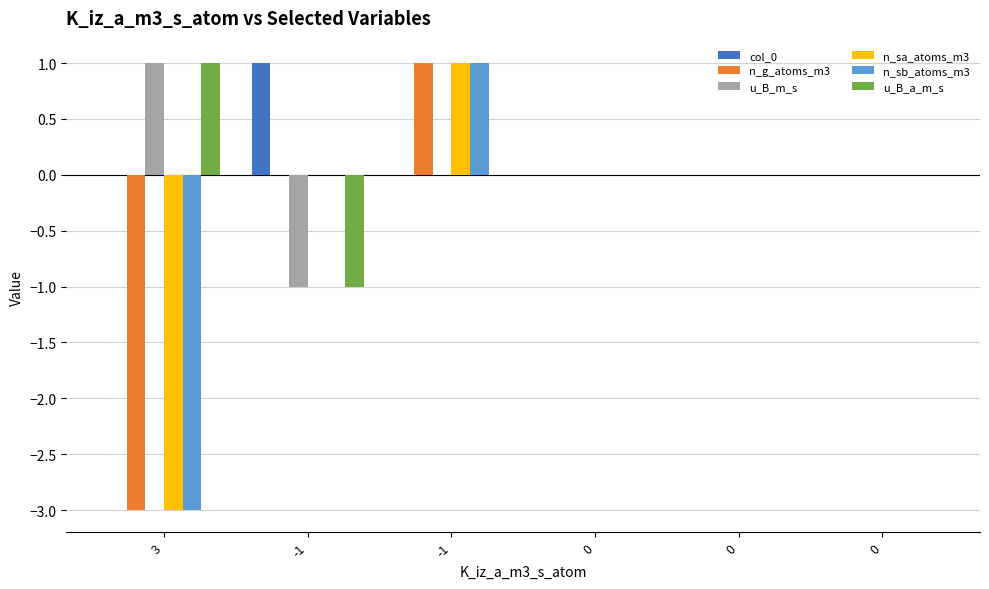

How many distinct data groups are displayed?

6